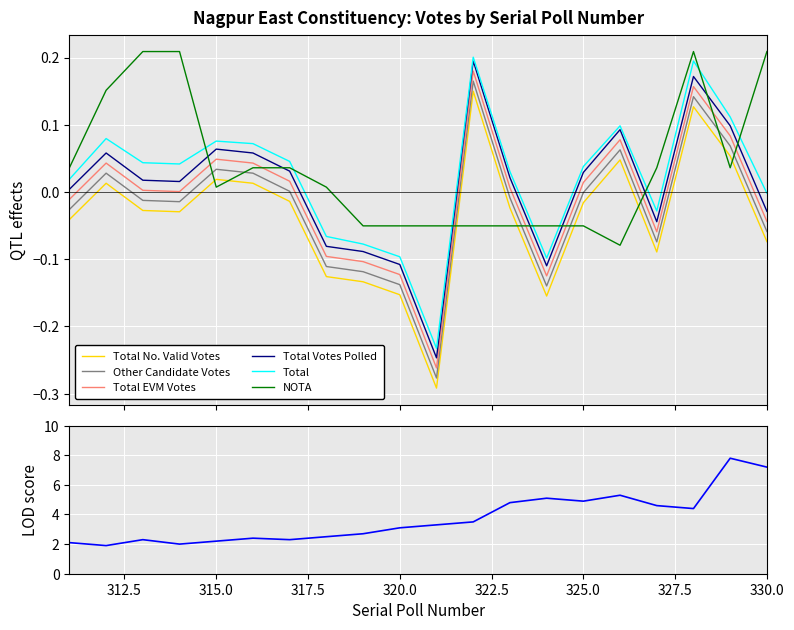

Rank the series by their average value, from lowest to highest.

Total No. Valid Votes, Other Candidate Votes, Total EVM Votes, Total Votes Polled, Total, NOTA